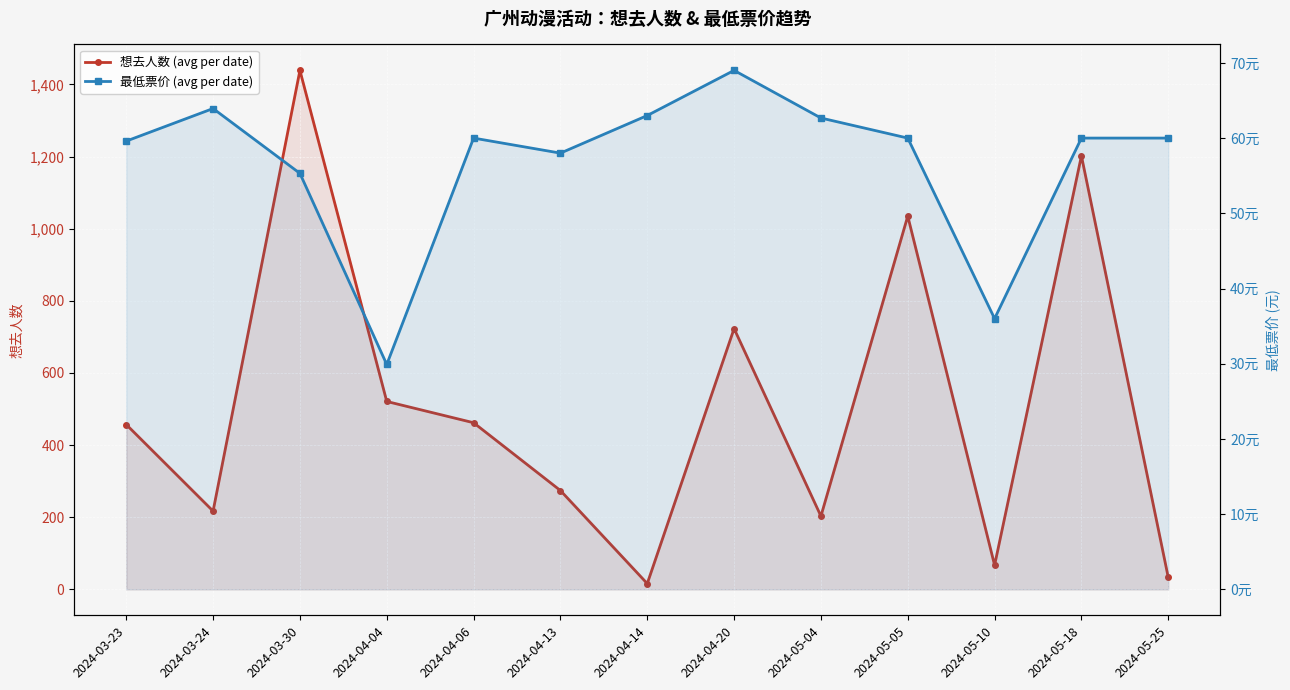

Which series has the largest range (max minus min)?

想去人数 (avg per date)